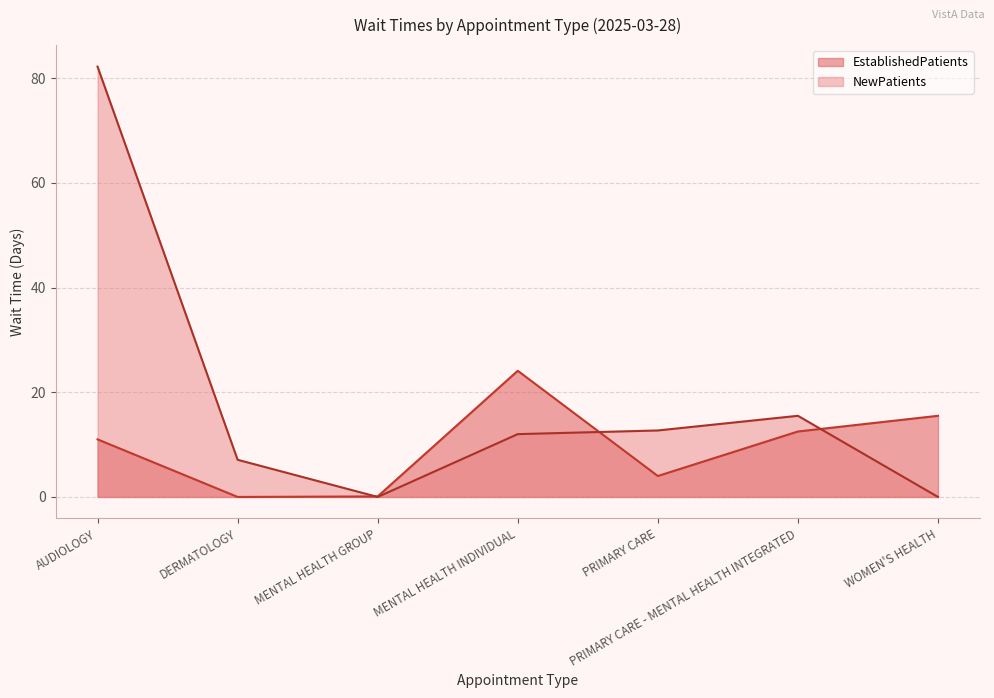

At which category does NewPatients reach its first local peak?

PRIMARY CARE - MENTAL HEALTH INTEGRATED